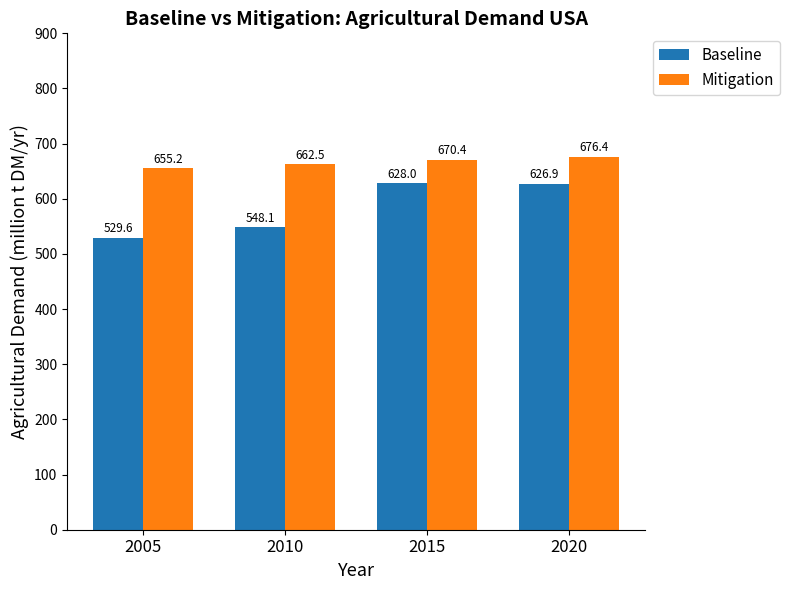

Are the bars grouped side by side (vs. stacked)?

Yes